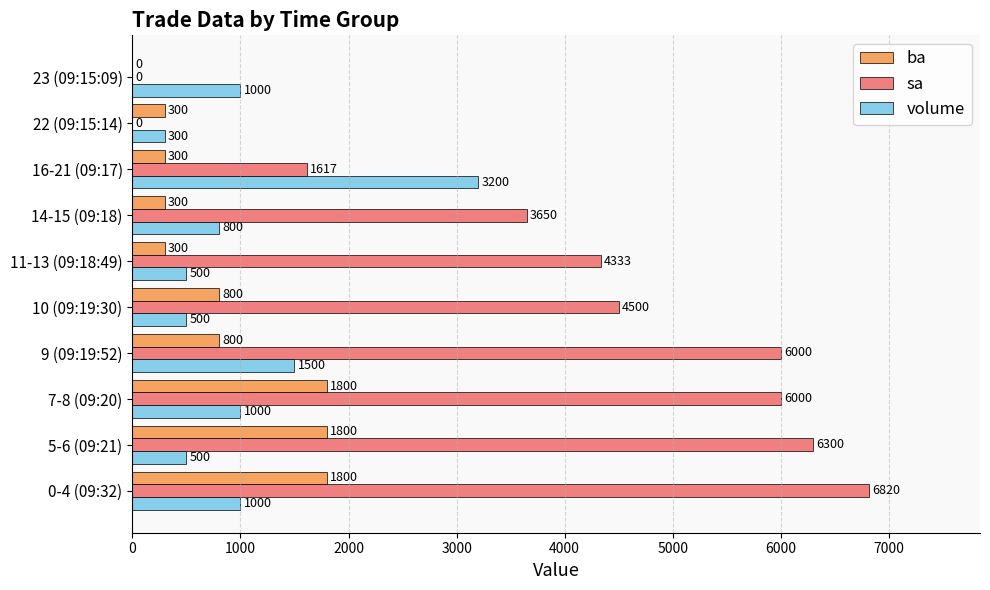

What is the total value across all series at 16-21 (09:17)?

5117